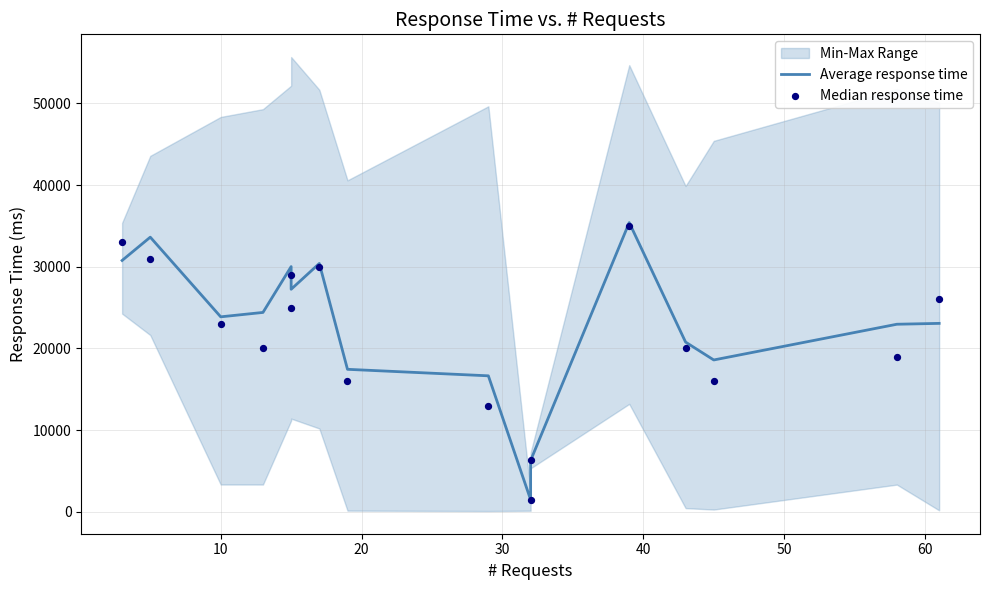

At how many categories does at least one series exceed 9669?

14